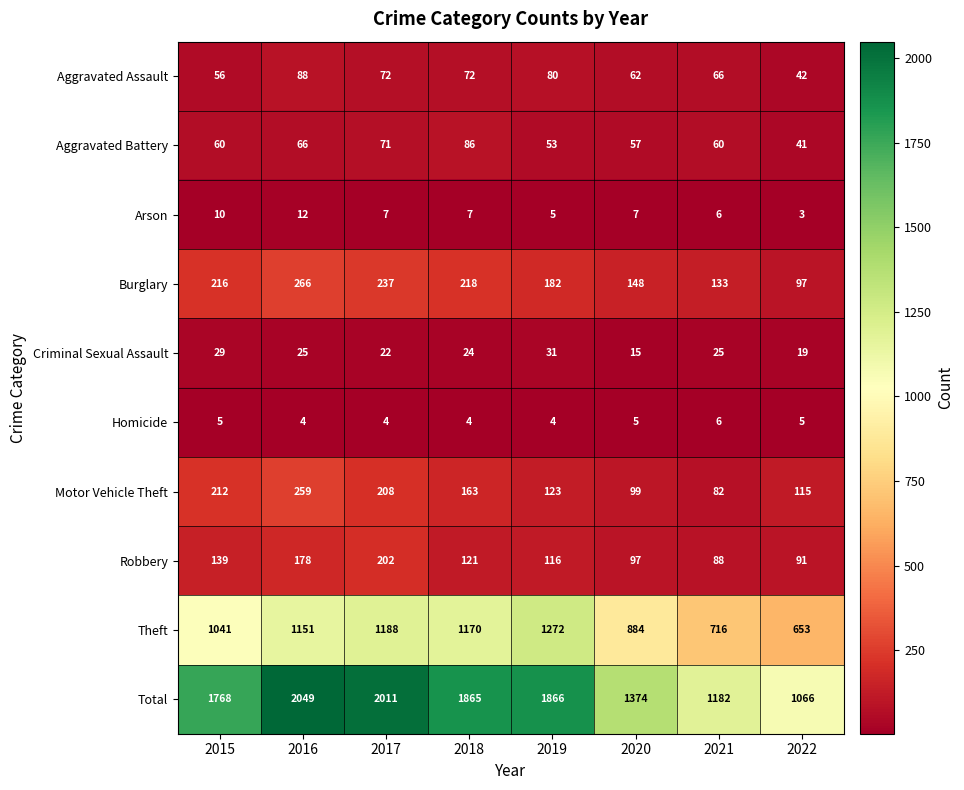

Count the number of data series in this chart.

10